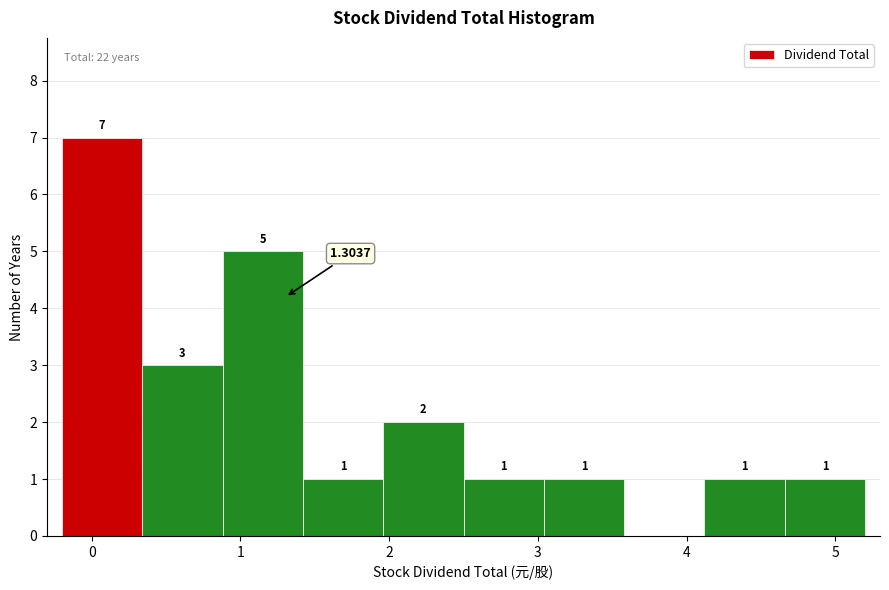

Which range on the x-axis has the tallest bar?

-0.20 to 0.34